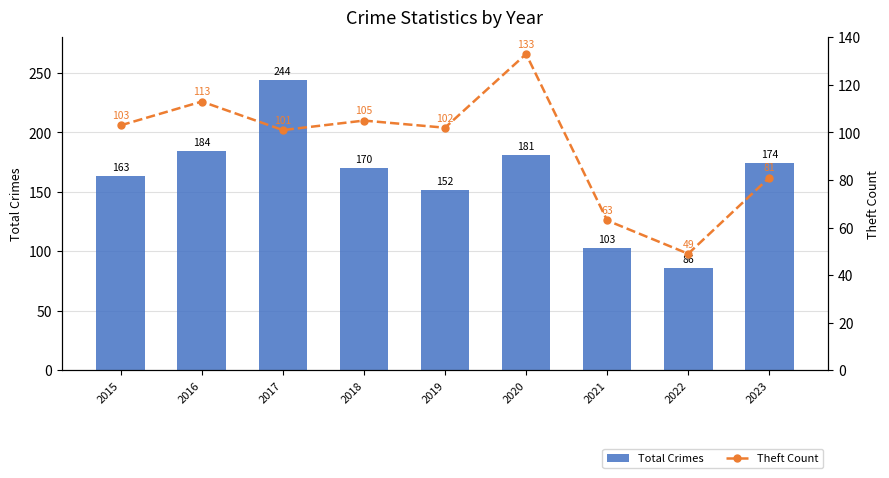

What is the total value across all series at 2015?

266